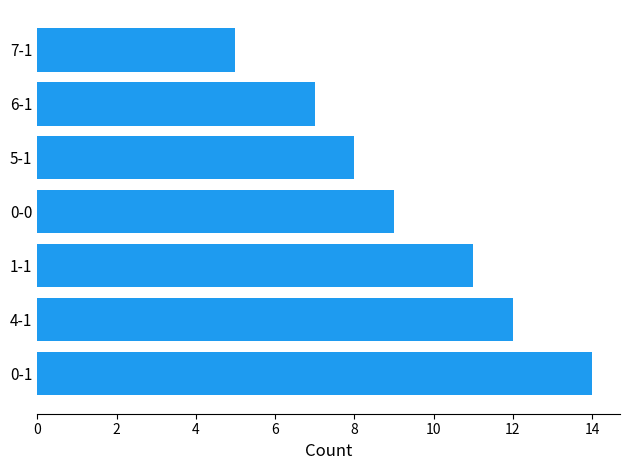

What is the greatest value displayed?

14